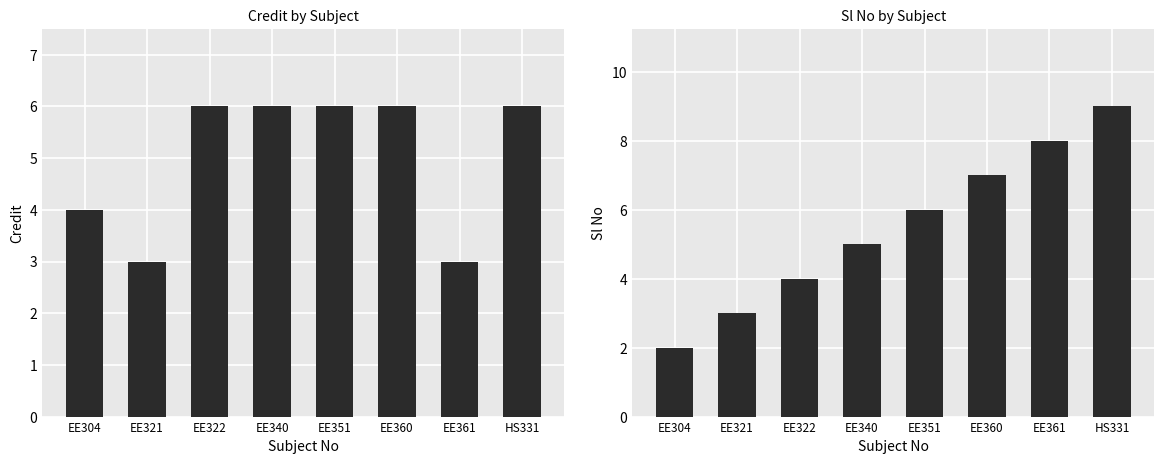

Between EE360 and HS331, which series saw the biggest shift?

Sl No